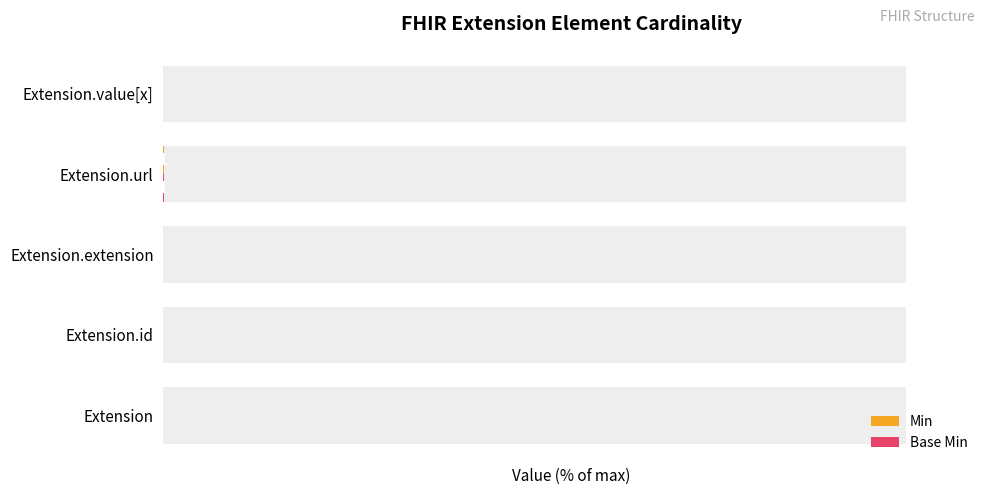

Which series has the largest total across all categories?

Min